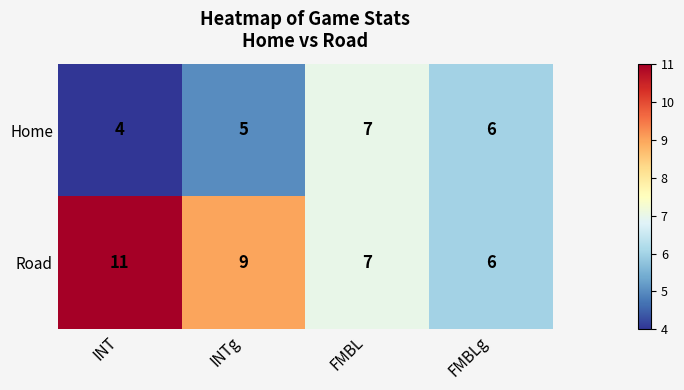

What is the sum of all Home values?

22